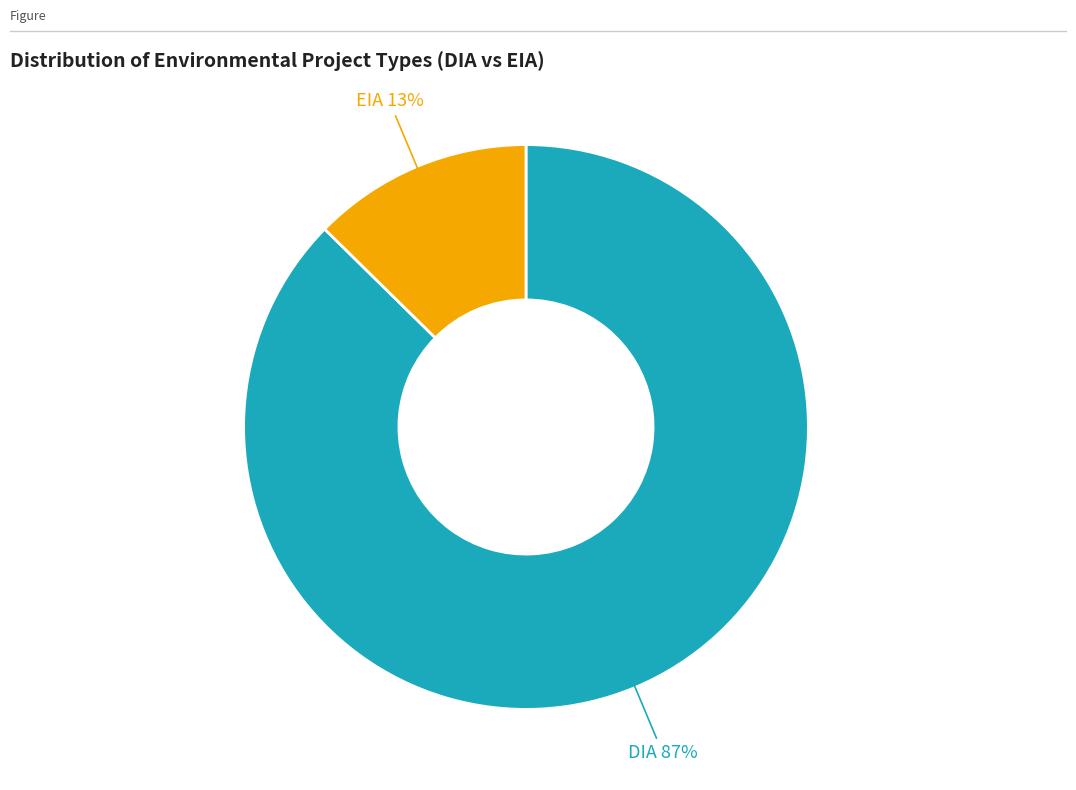

Does any single category account for the majority?

Yes